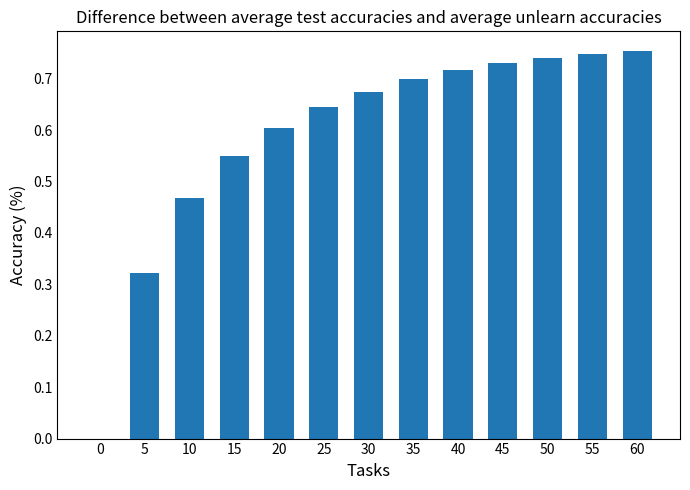

What is the change in value from 15 to 30?

+0.1